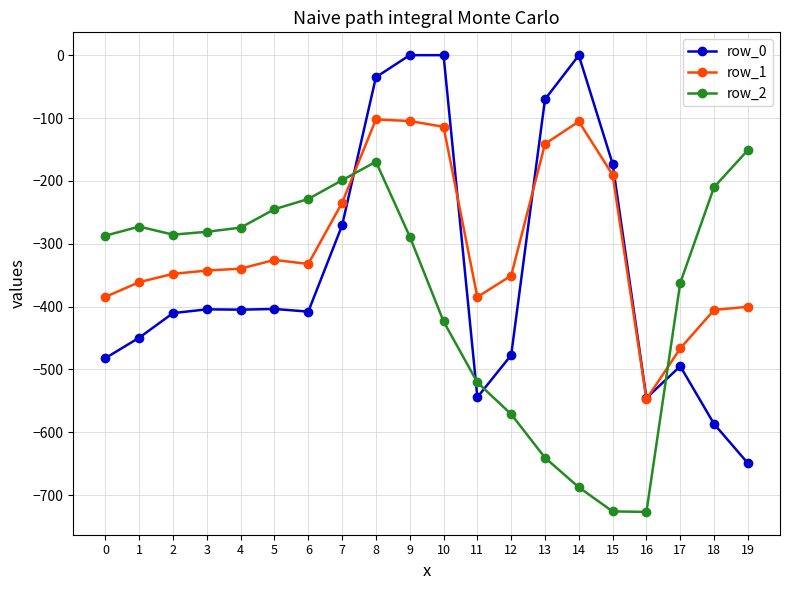

What is the difference between the maximum and second lowest values in the row_0 series?

586.7